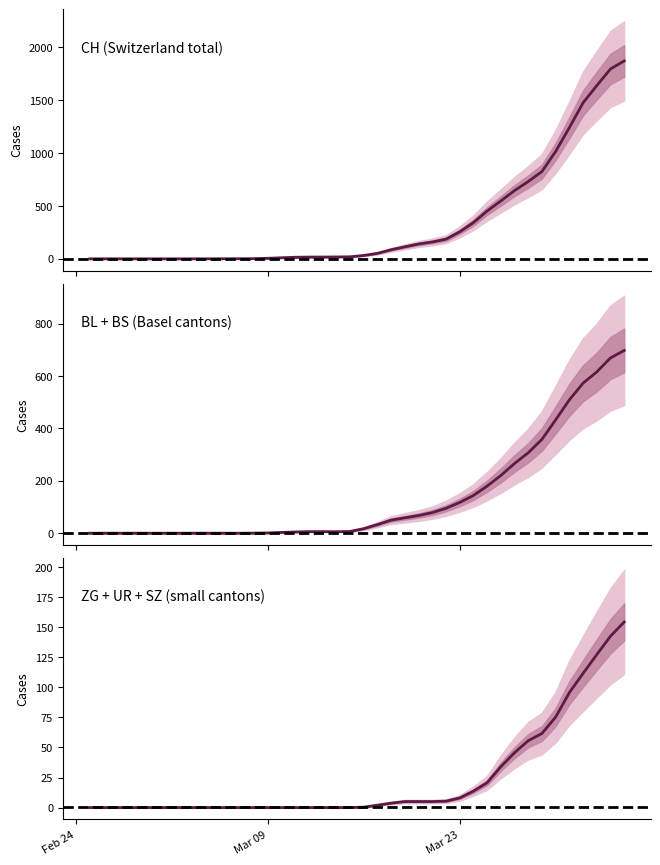

True or false: BL + BS (Basel cantons) has more than 0 interior local peaks.

False